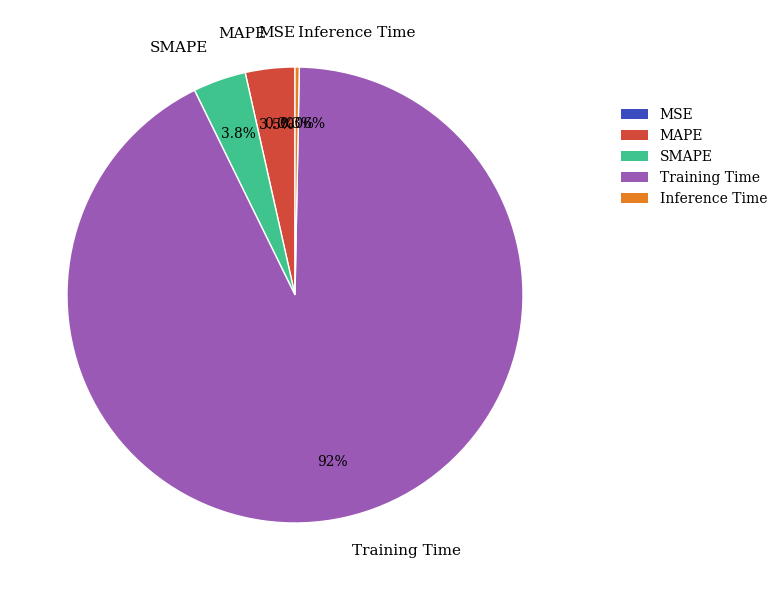

Do SMAPE and Inference Time together represent more than half of the pie?

No